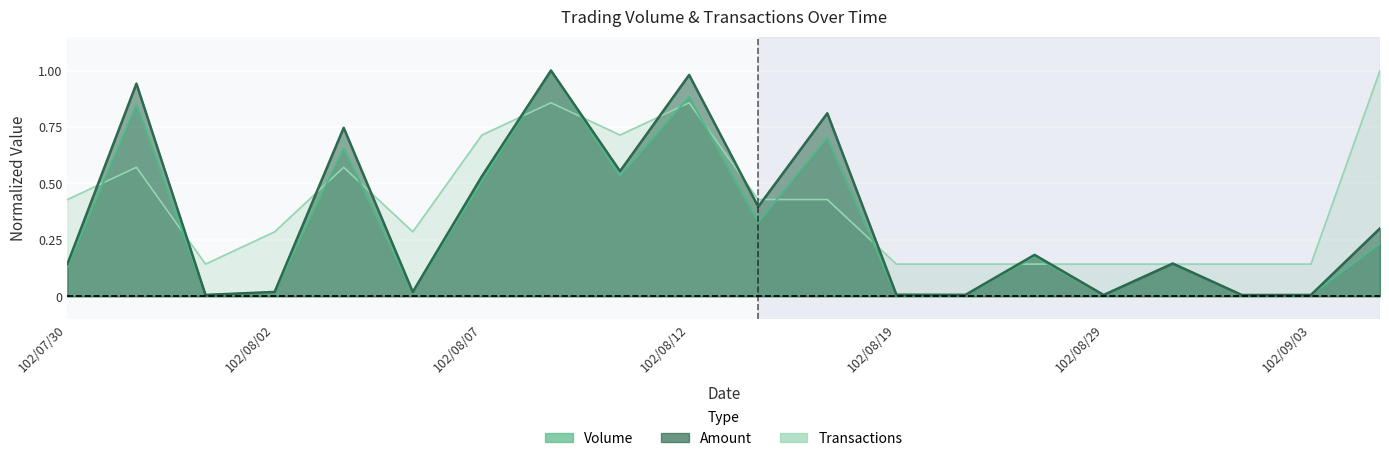

At which label is Transactions closest to 0?

102/08/01